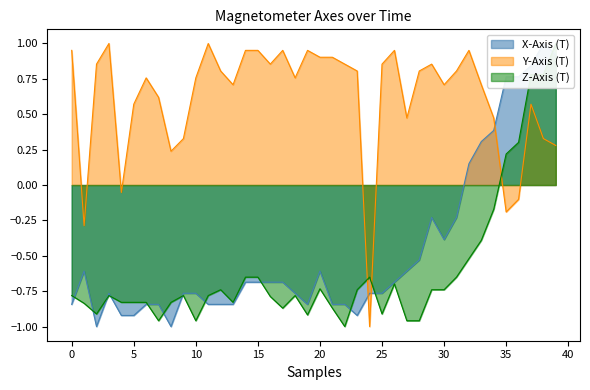

Which label corresponds to the smallest value in the chart?

y_axis